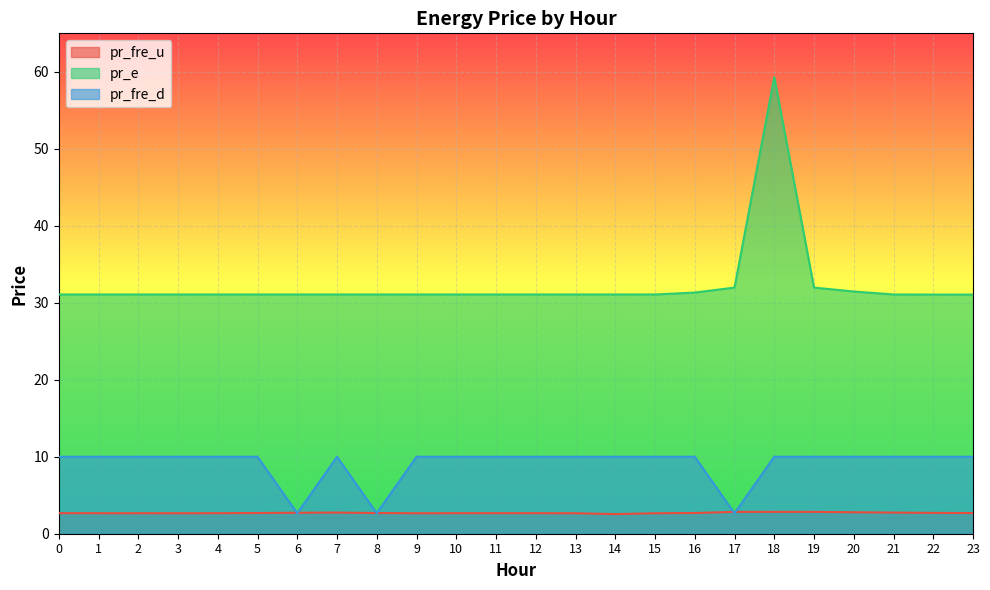

Where is pr_fre_d nearest to the value 6?

8